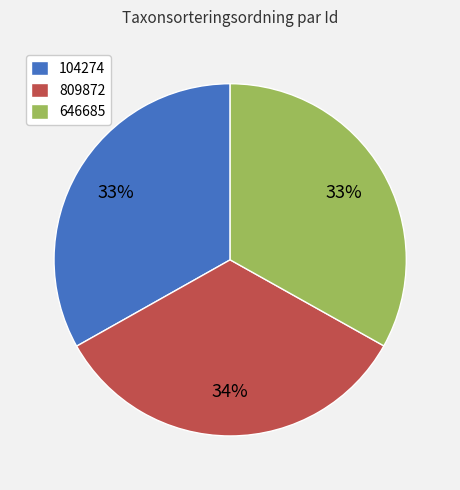

What percentage is the 646685 slice, to the nearest percent?

33%